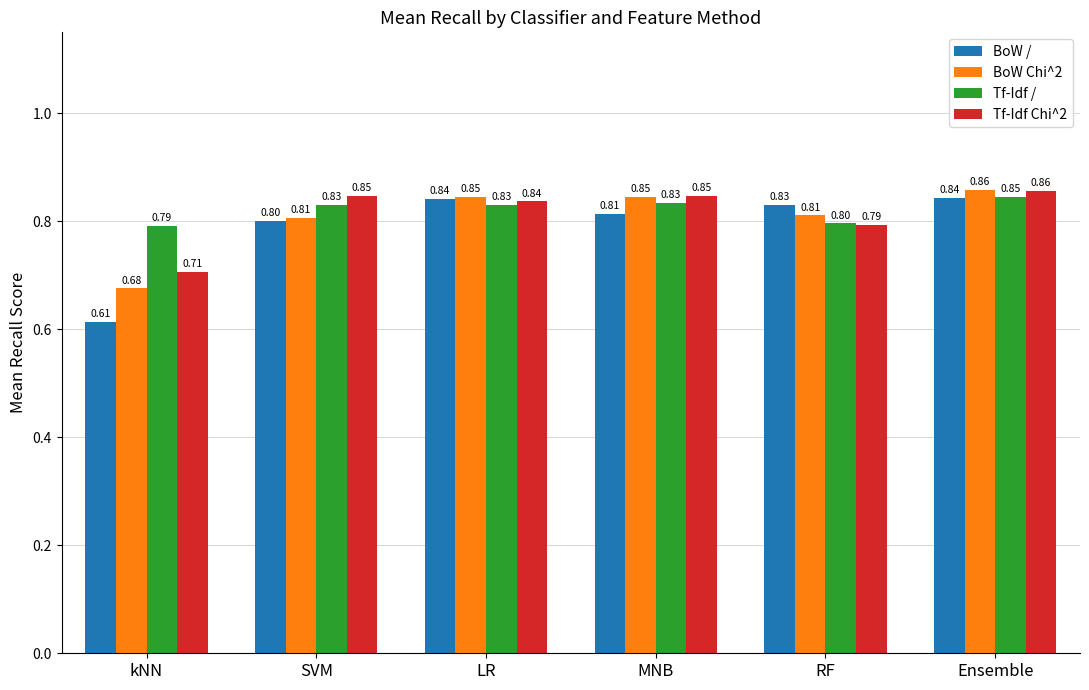

Which series changed the most between LR and RF?

Tf-Idf Chi^2